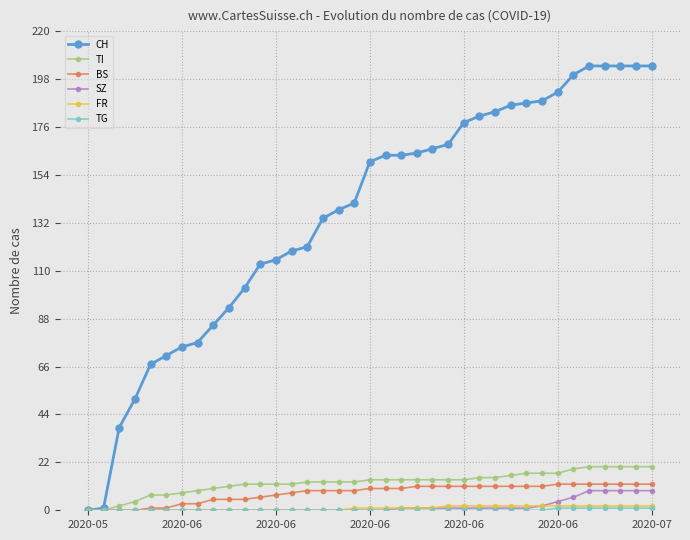

Which series has the largest range (max minus min)?

CH